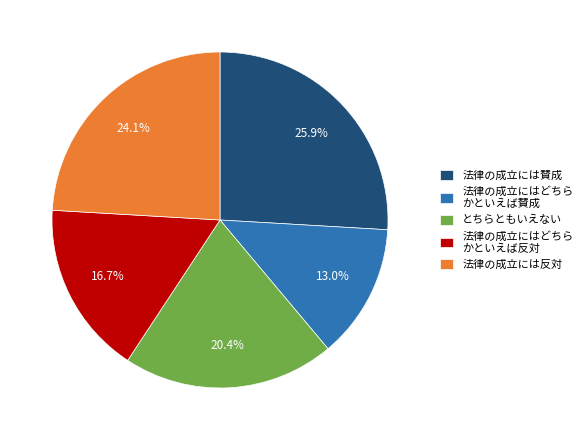

How many segments does this pie chart have?

5